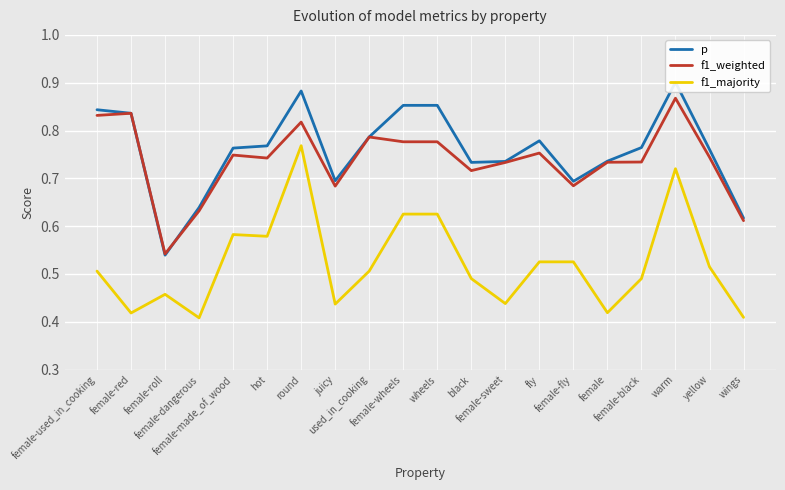

What is the maximum value shown in the chart?

0.9